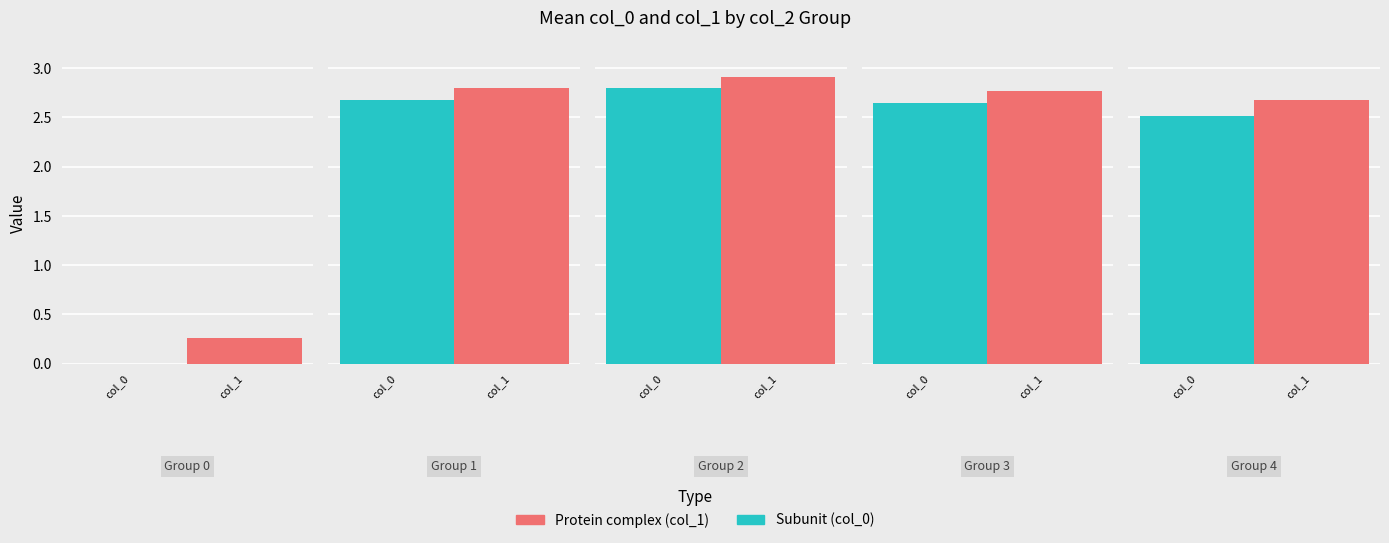

Does the chart contain stacked bars?

No